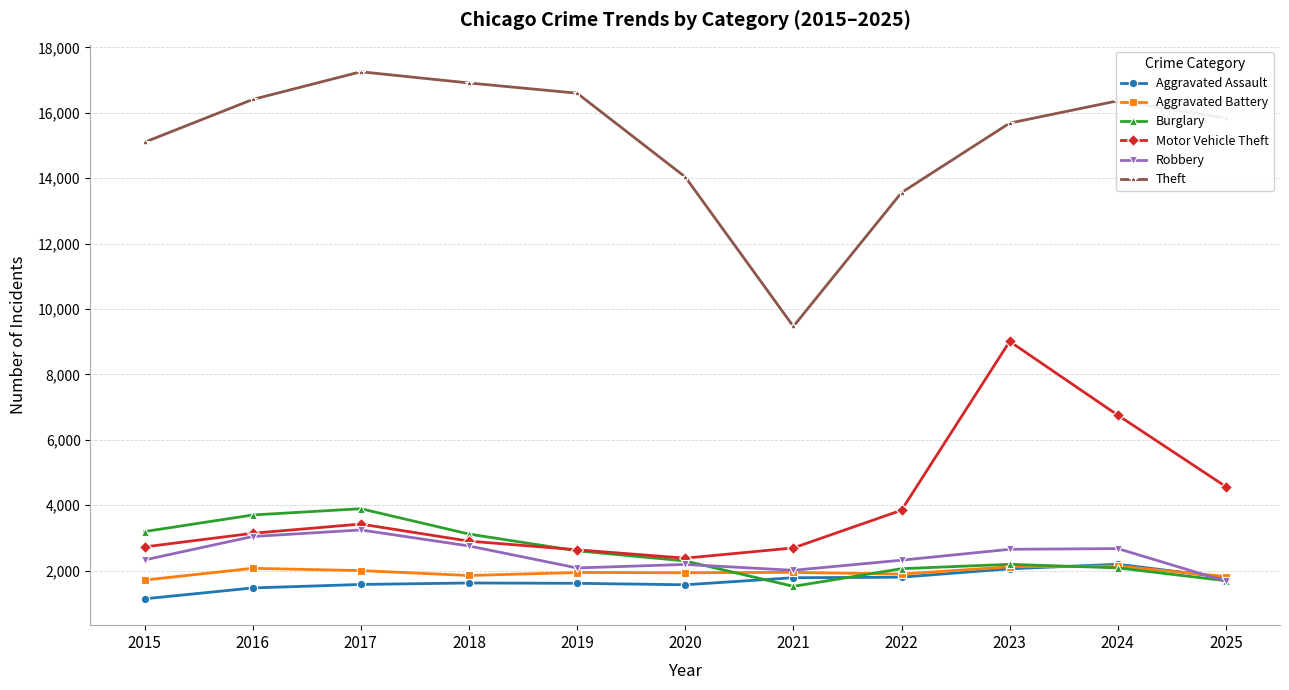

The Aggravated Battery series shows 1936 at 2020. True or false?

True